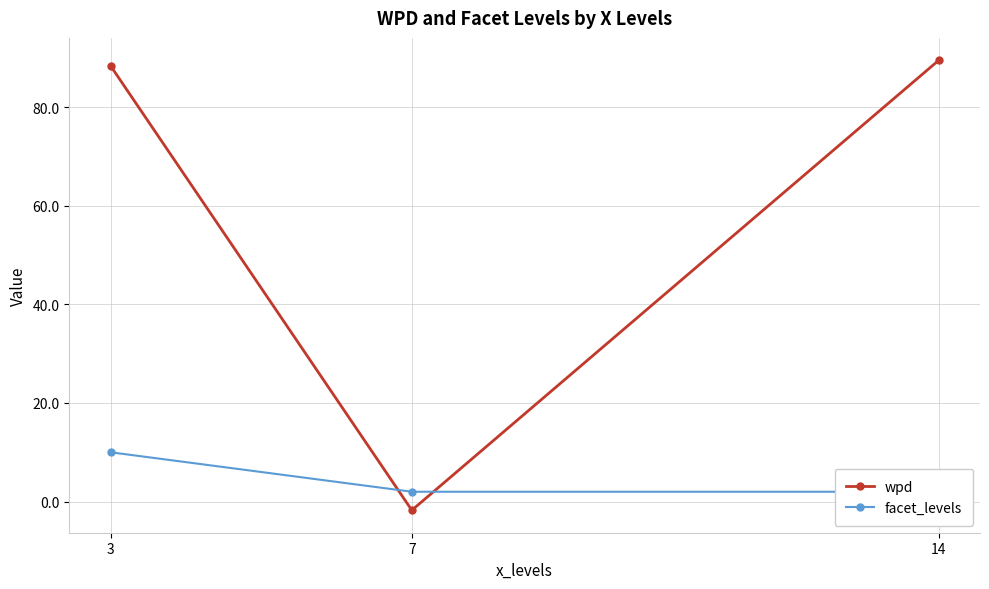

Reading left to right, transcribe all the data shown in this chart.

wpd: 88.3	-1.8	89.5
facet_levels: 10.0	2.0	2.0